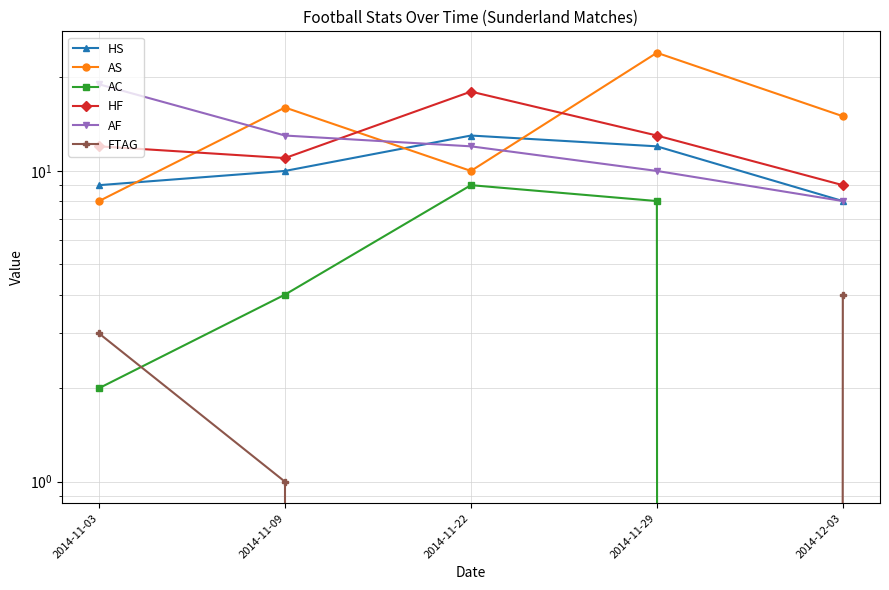

How many data points in HS are above 10?

2